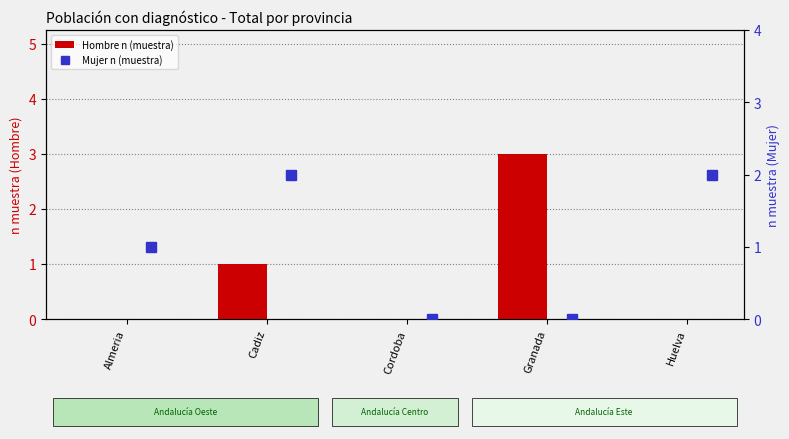

List the series in order of their peak value, highest first.

Hombre n (muestra), Mujer n (muestra)